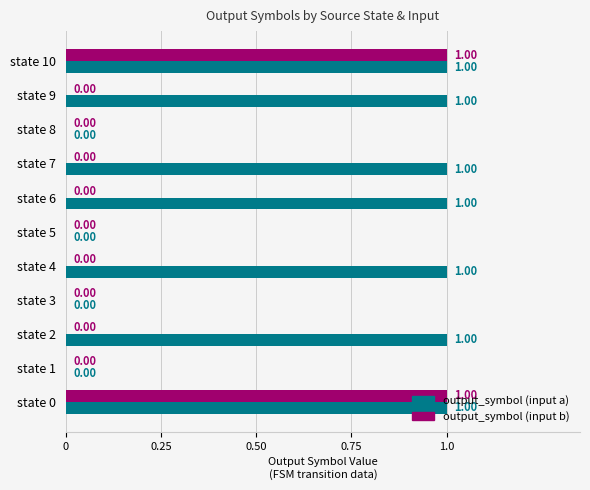

Between state 3 and state 9, which series saw the biggest shift?

output_symbol (input a)